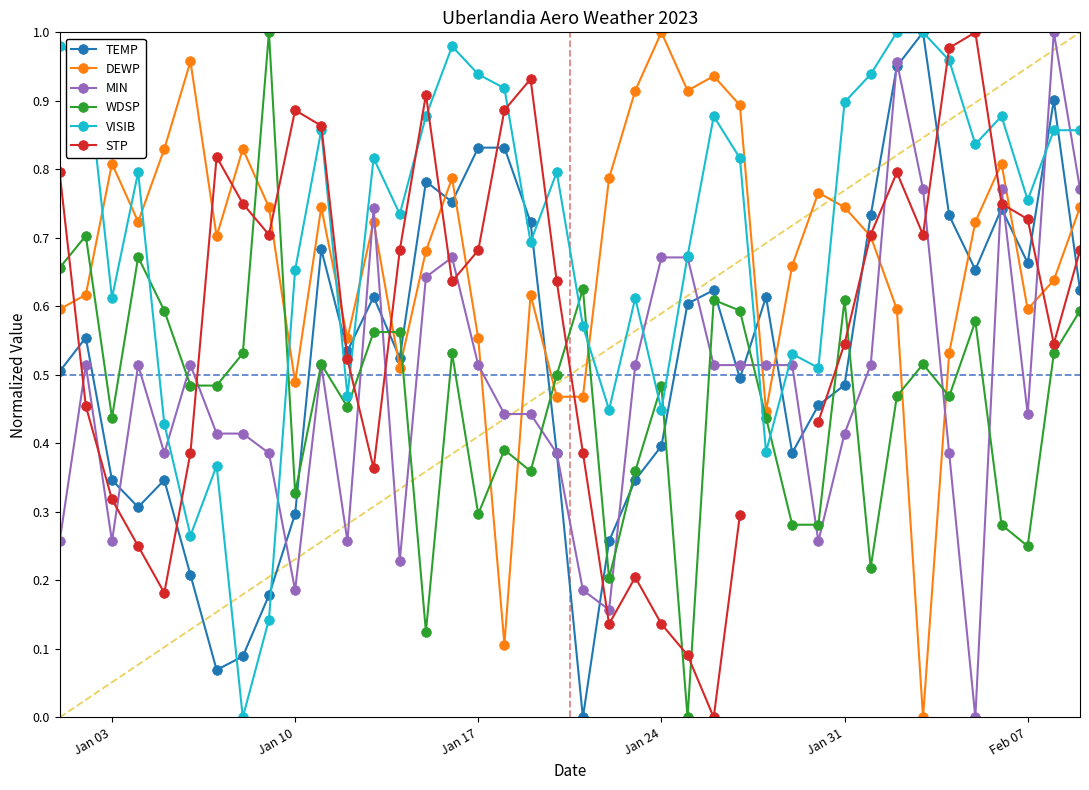

What is the difference between the second highest and second lowest values in the VISIB series?

0.9